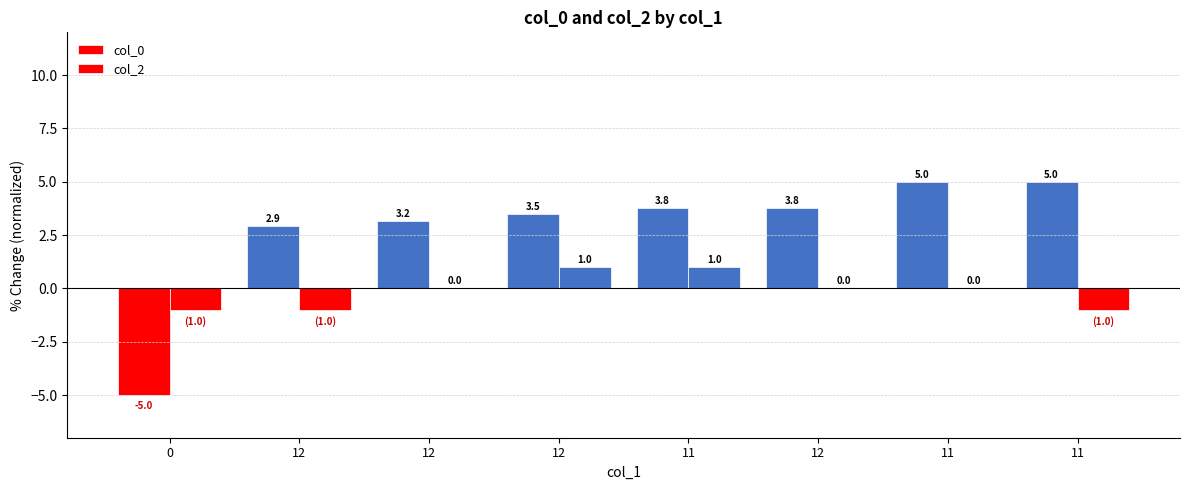

Count the number of data series in this chart.

2